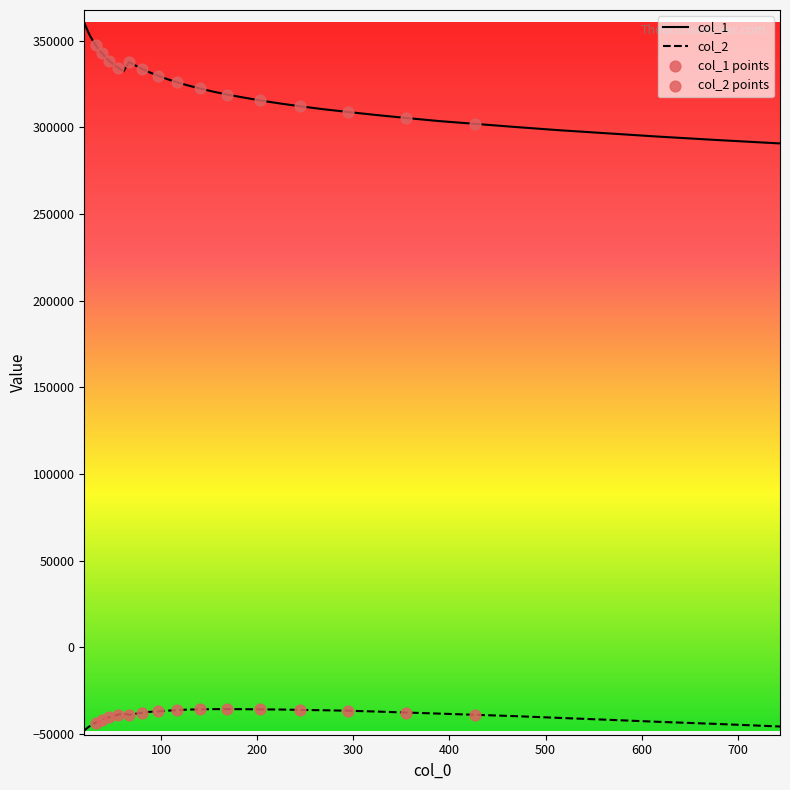

Which series has the largest Y range (max minus min)?

col_1